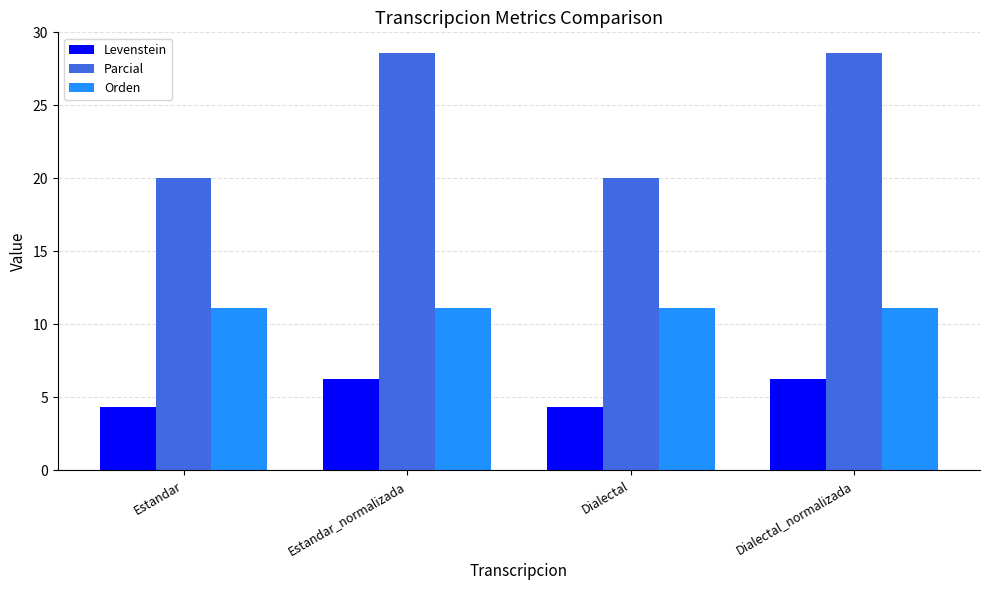

How many values in the Levenstein series exceed 6?

2